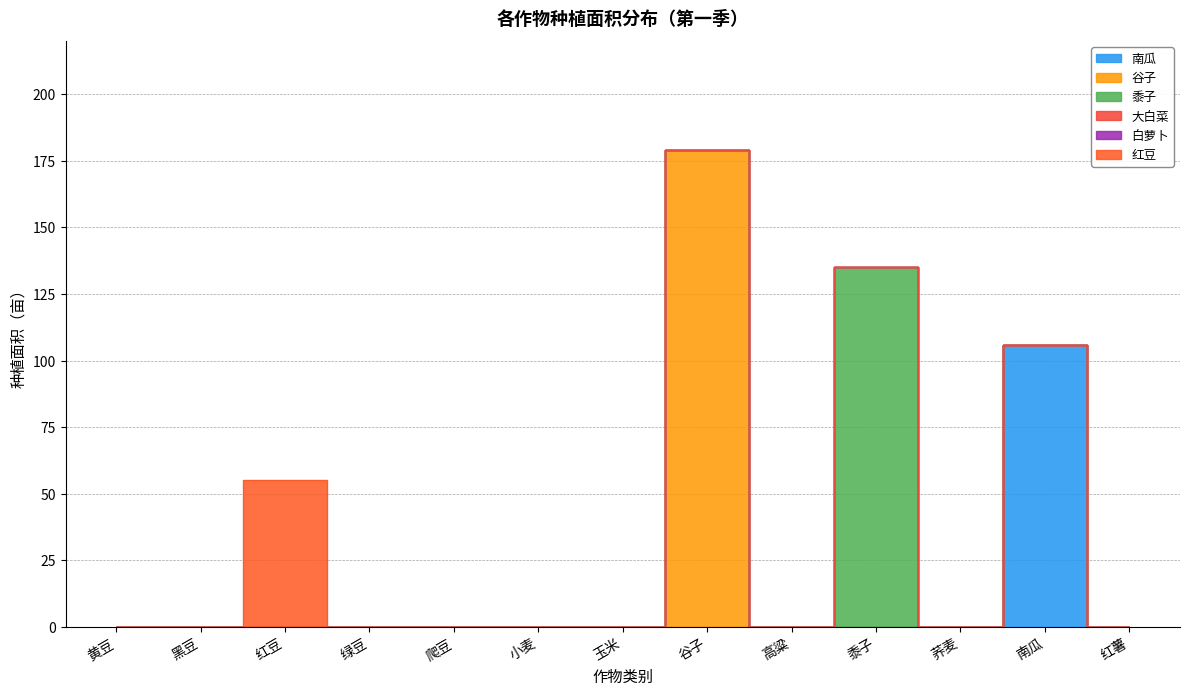

Is it true that 谷子 equals 0 at 高粱?

True